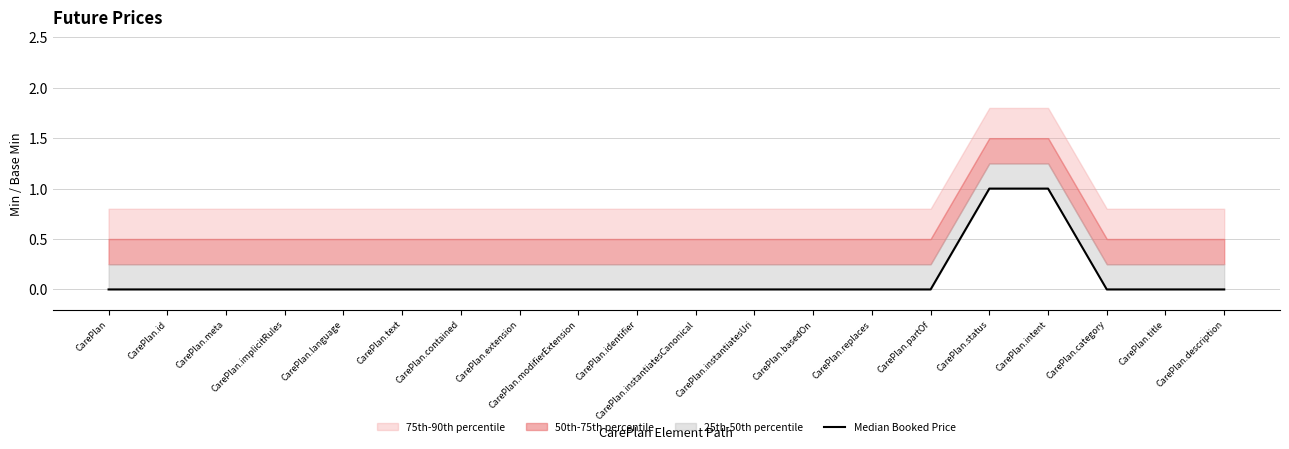

Between CarePlan.basedOn and CarePlan.replaces, which is larger?

CarePlan.basedOn